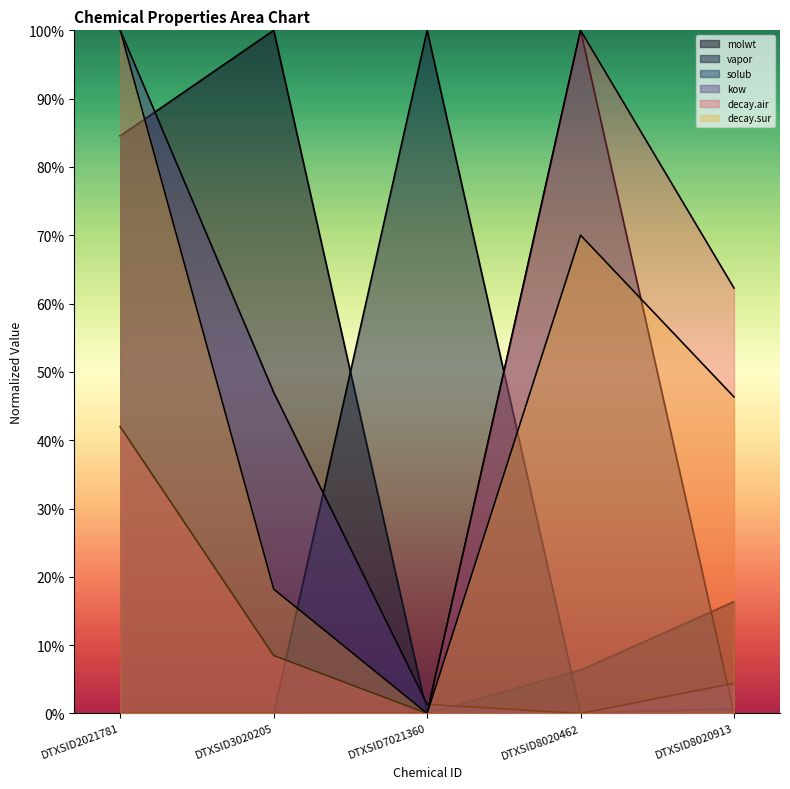

What is the sum of all kow values?

1.5